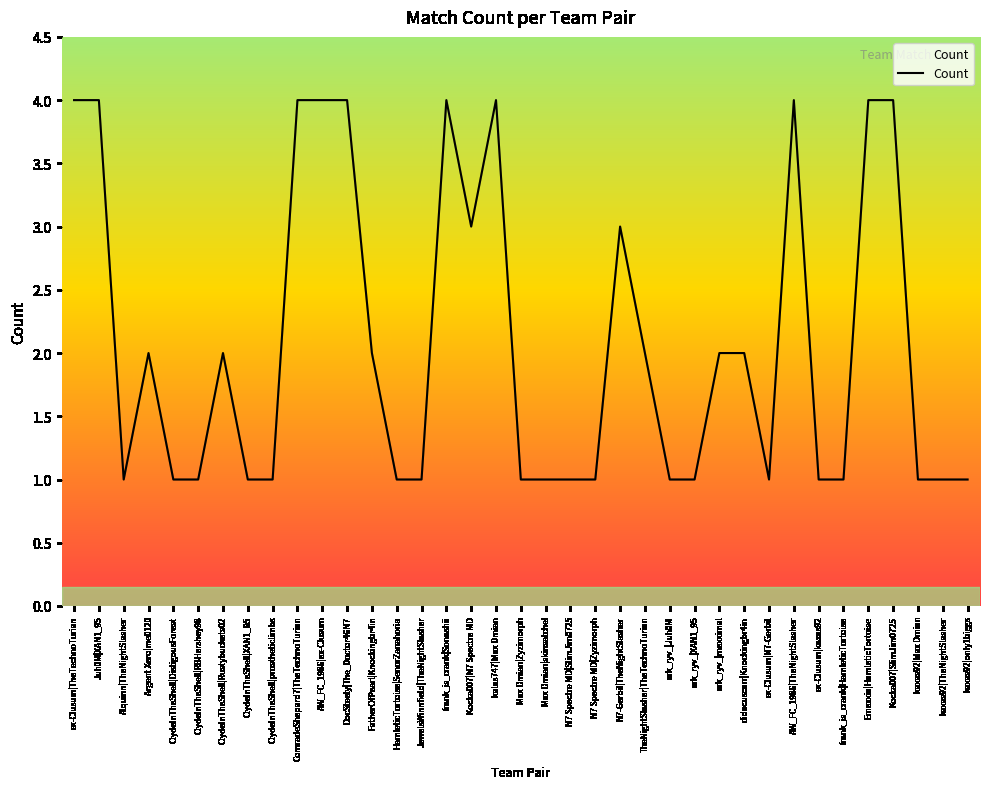

Is this an area chart (filled region under the line)?

No